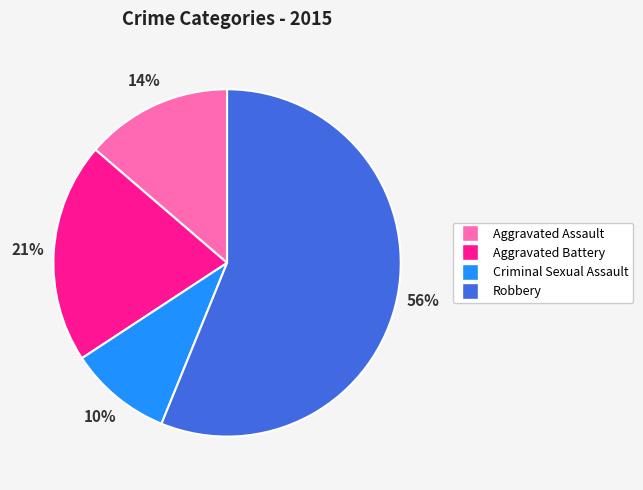

True or false: Aggravated Assault accounts for 25% of the total.

False